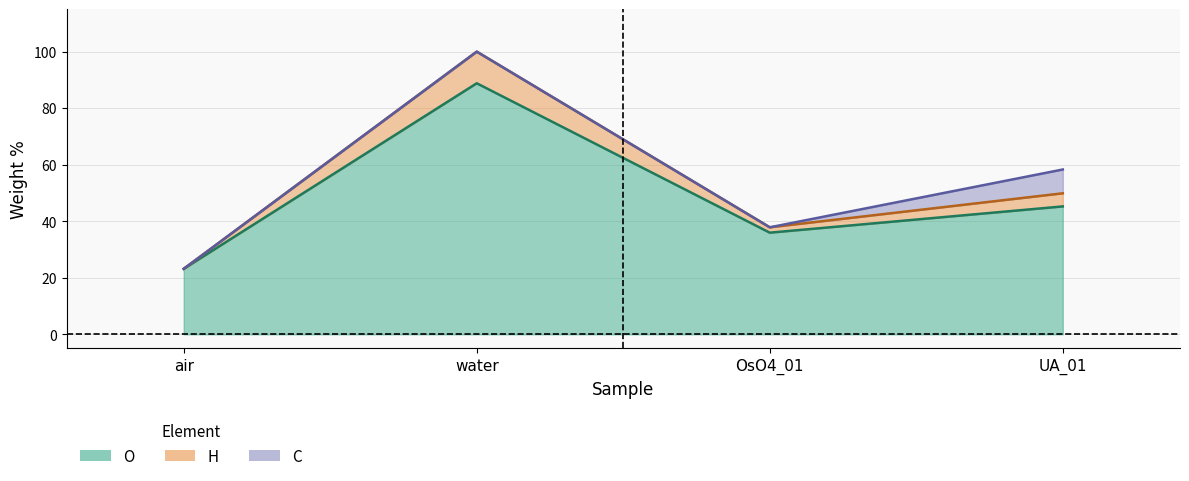

The O series shows 23.2 at air. True or false?

True